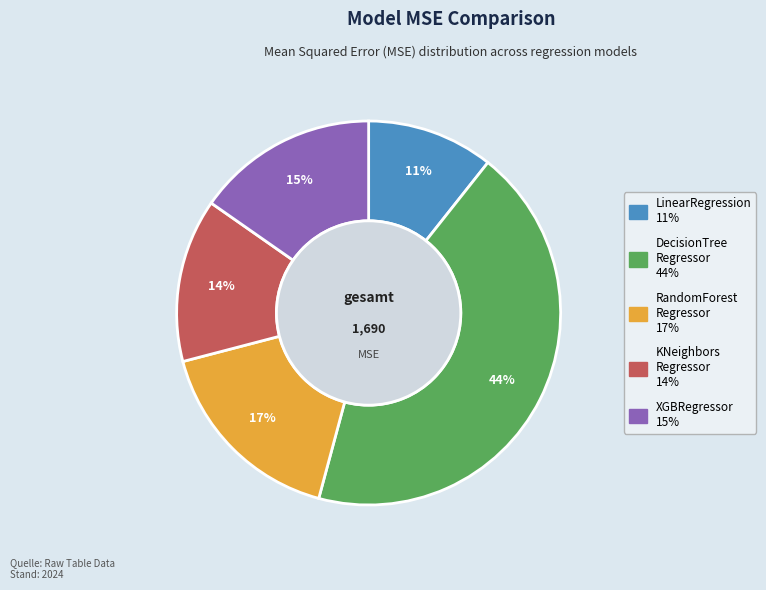

To the nearest percent, what is the difference between the largest and smallest slice percentages?

33%